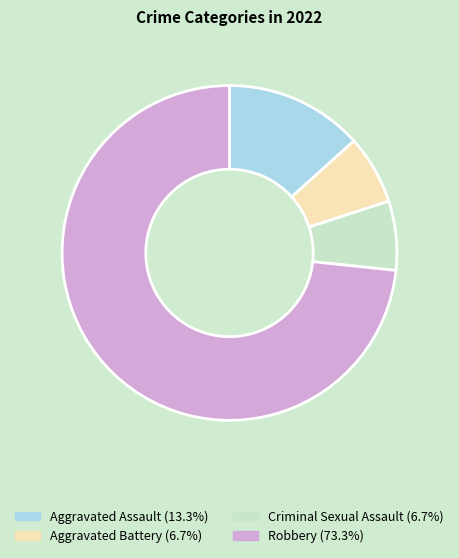

Count the number of slices in the pie.

4